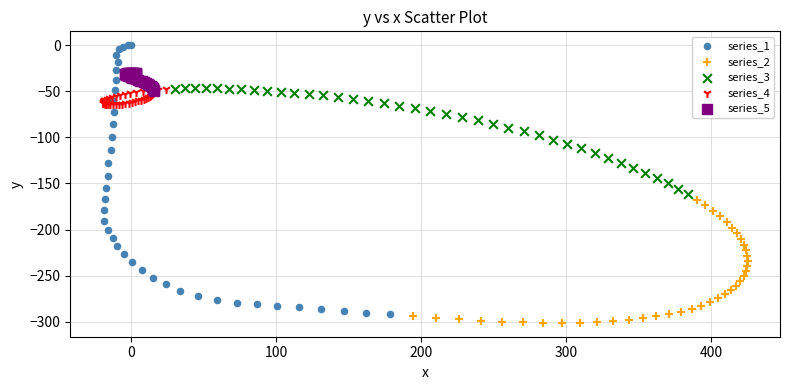

Which series has the largest Y range (max minus min)?

series_1